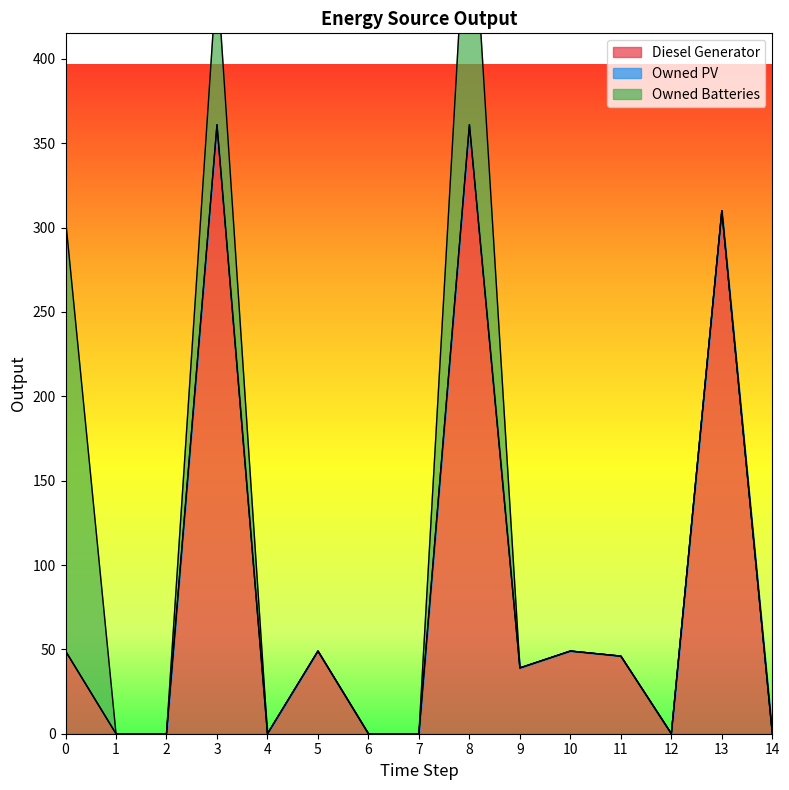

What is the average value of the Owned Batteries series?

34